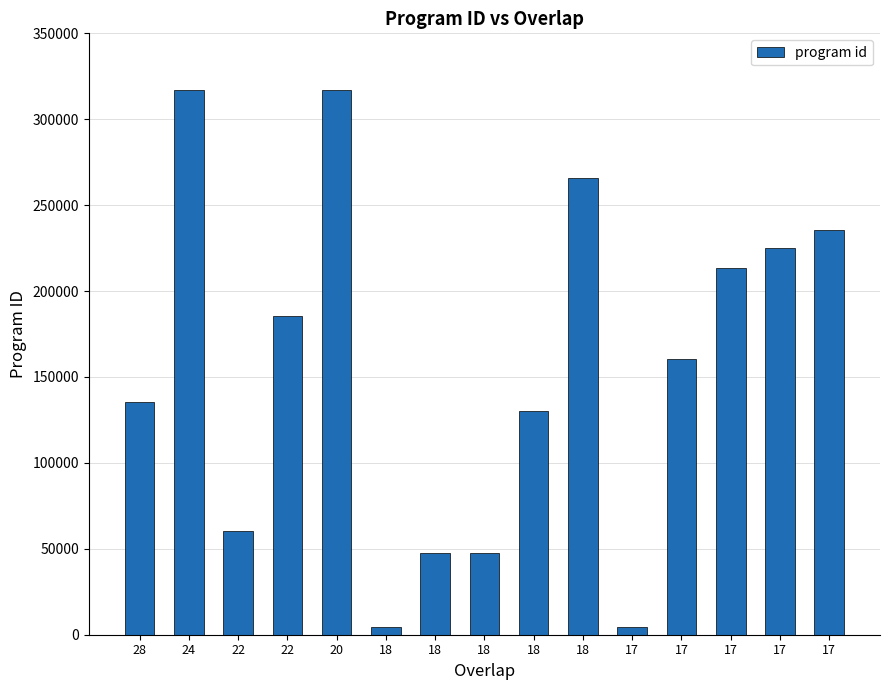

Count the number of categories in the chart.

15